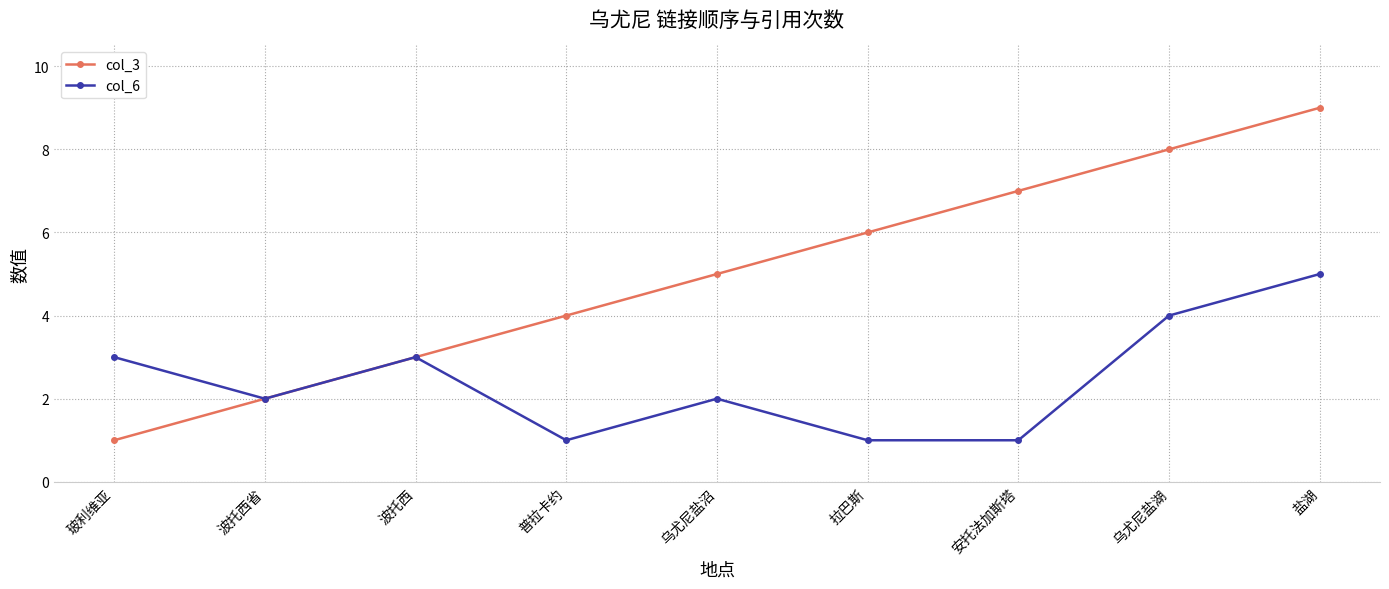

What is the sum of the col_3 values at 安托法加斯塔 and 玻利维亚?

8